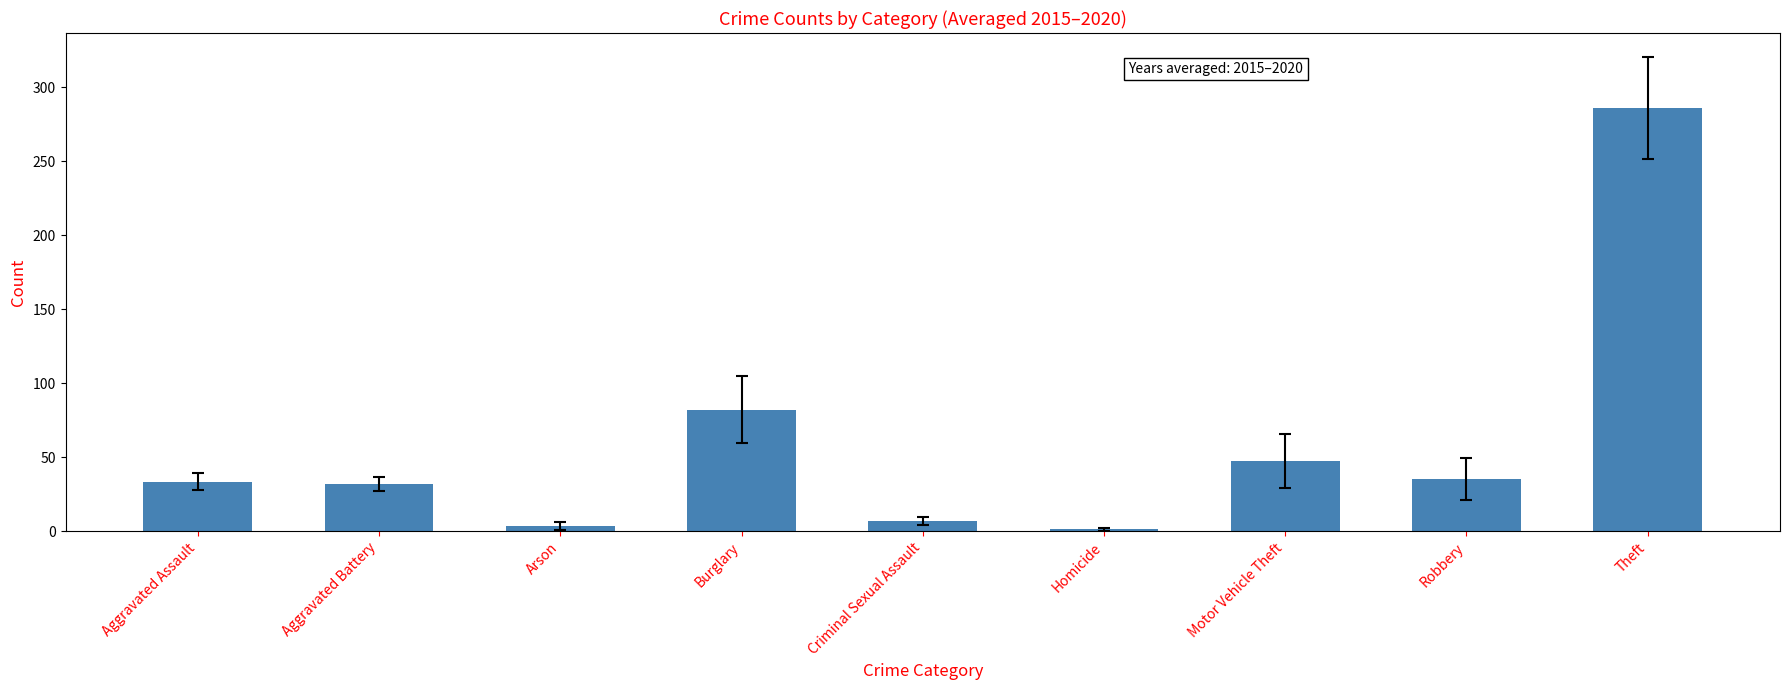

How many series are shown in this chart?

1